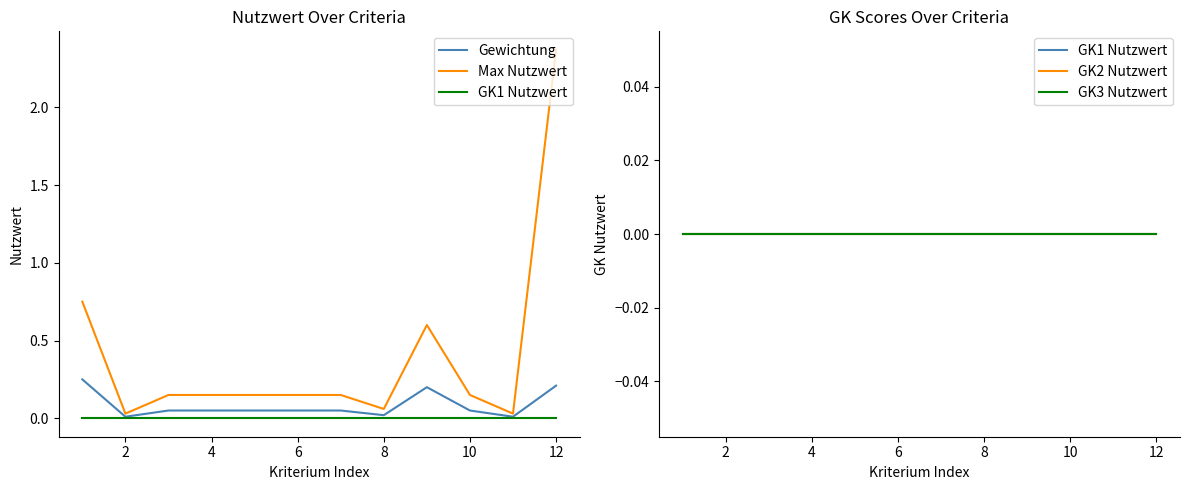

True or false: GK1 Nutzwert and Max Nutzwert intersect in this chart.

False